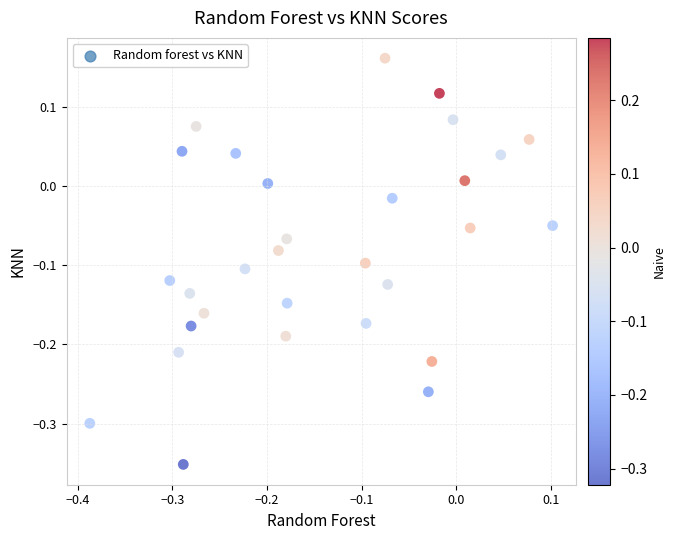

What is the range of Y values (max minus min)?

0.5